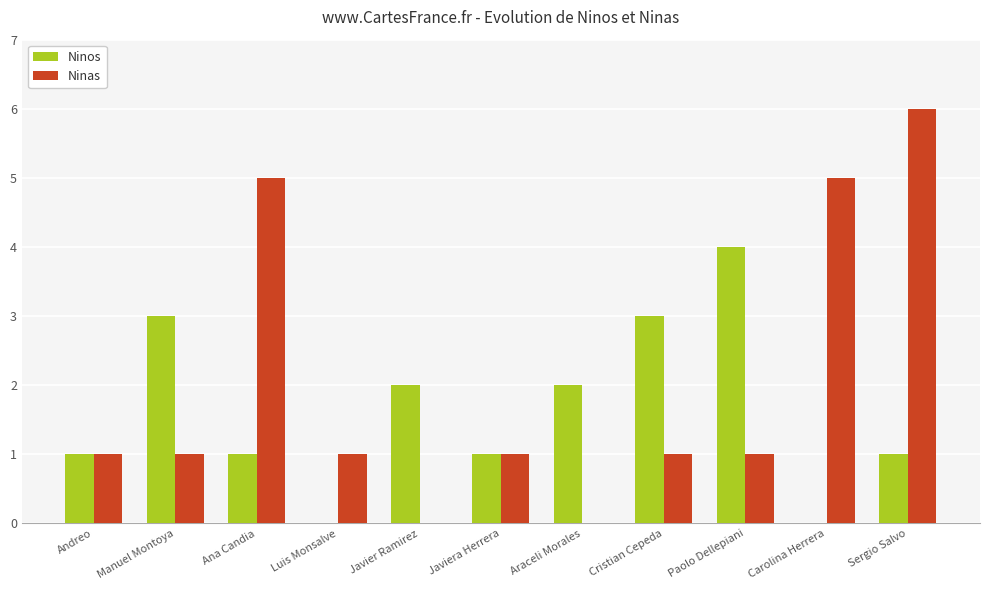

How many series are shown in this chart?

2